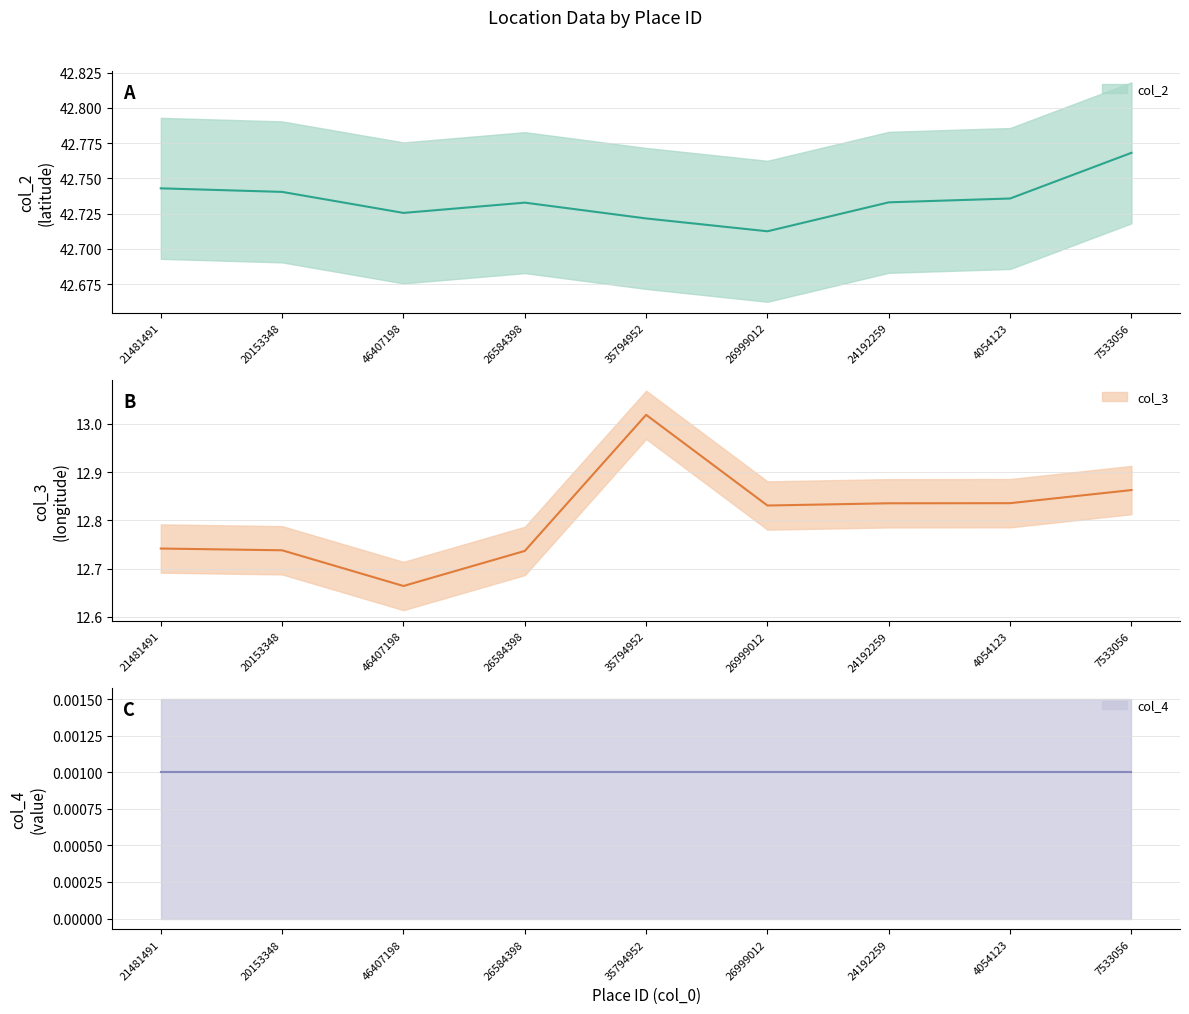

What is the sum of the col_2 values at 46407198 and 26999012?

85.4